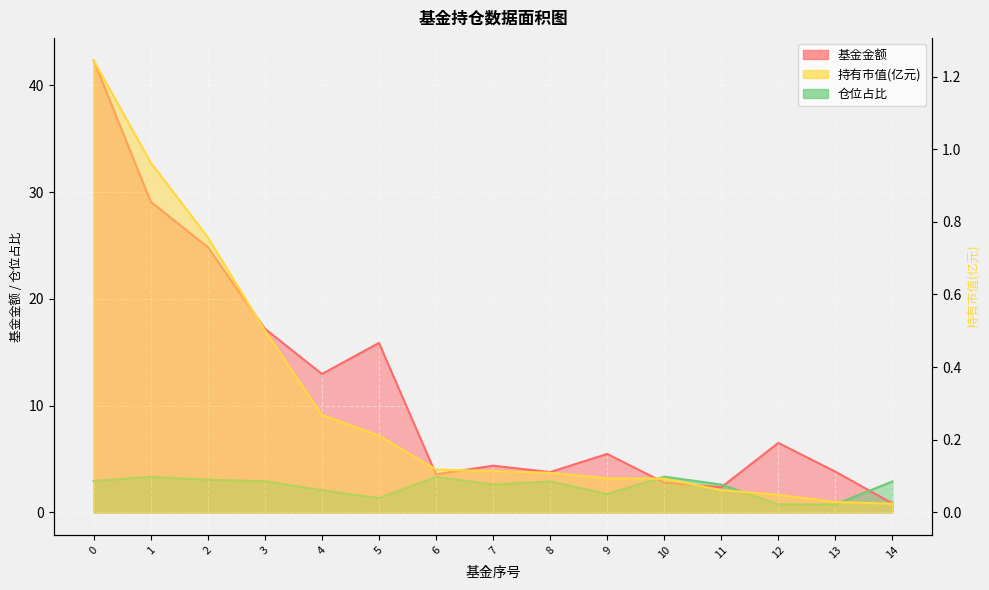

Reading right to left, extract all data points from this chart.

基金金额: 14=0.8	13=3.8	12=6.5	11=2.4	10=2.8	9=5.5	8=3.8	7=4.4	6=3.6	5=15.9	4=13.0	3=17.2	2=24.8	1=29.1	0=42.3
持有市值(亿元): 14=0.0	13=0.0	12=0.0	11=0.1	10=0.1	9=0.1	8=0.1	7=0.1	6=0.1	5=0.2	4=0.3	3=0.5	2=0.8	1=1.0	0=1.2
仓位占比: 14=2.9	13=0.7	12=0.7	11=2.6	10=3.3	9=1.7	8=2.9	7=2.6	6=3.3	5=1.3	4=2.1	3=2.9	2=3.0	1=3.3	0=2.9